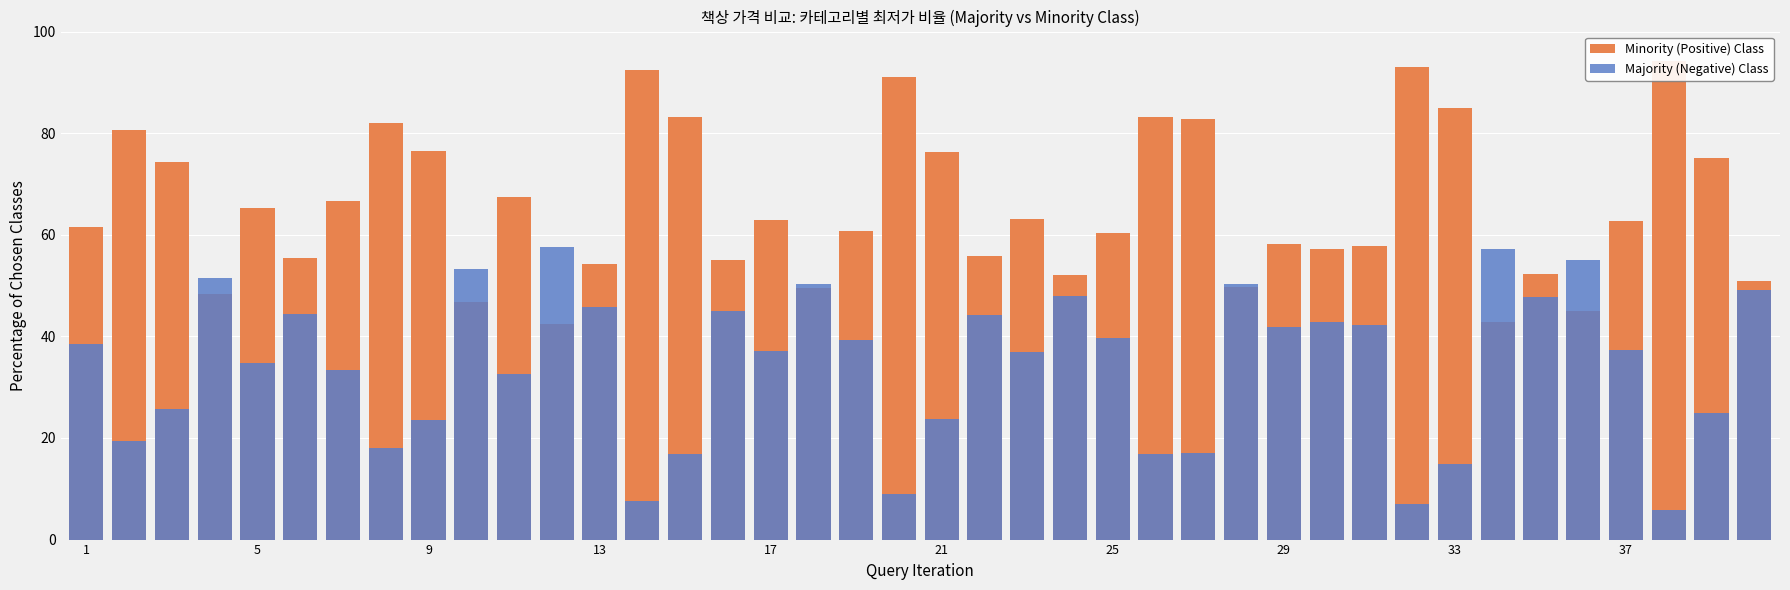

How many bars are there in each group?

2